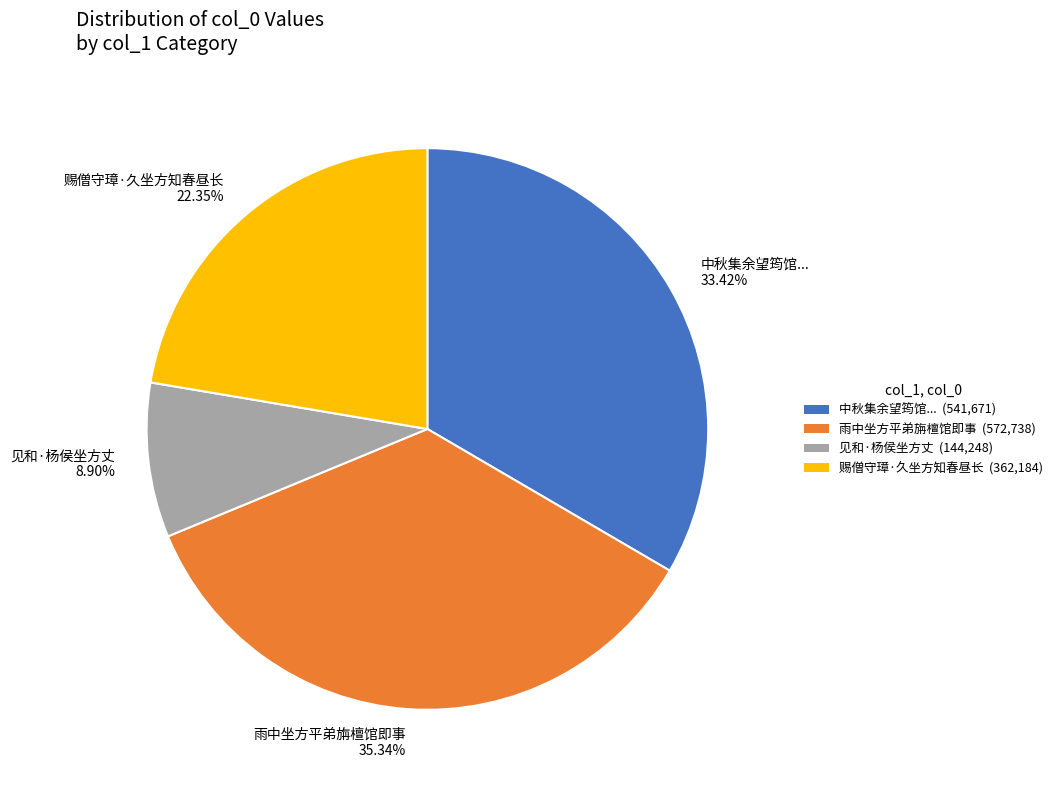

Rank the categories by value from highest to lowest.

雨中坐方平弟旃檀馆即事, 中秋集余望筠馆..., 赐僧守璋·久坐方知春昼长, 见和·杨侯坐方丈